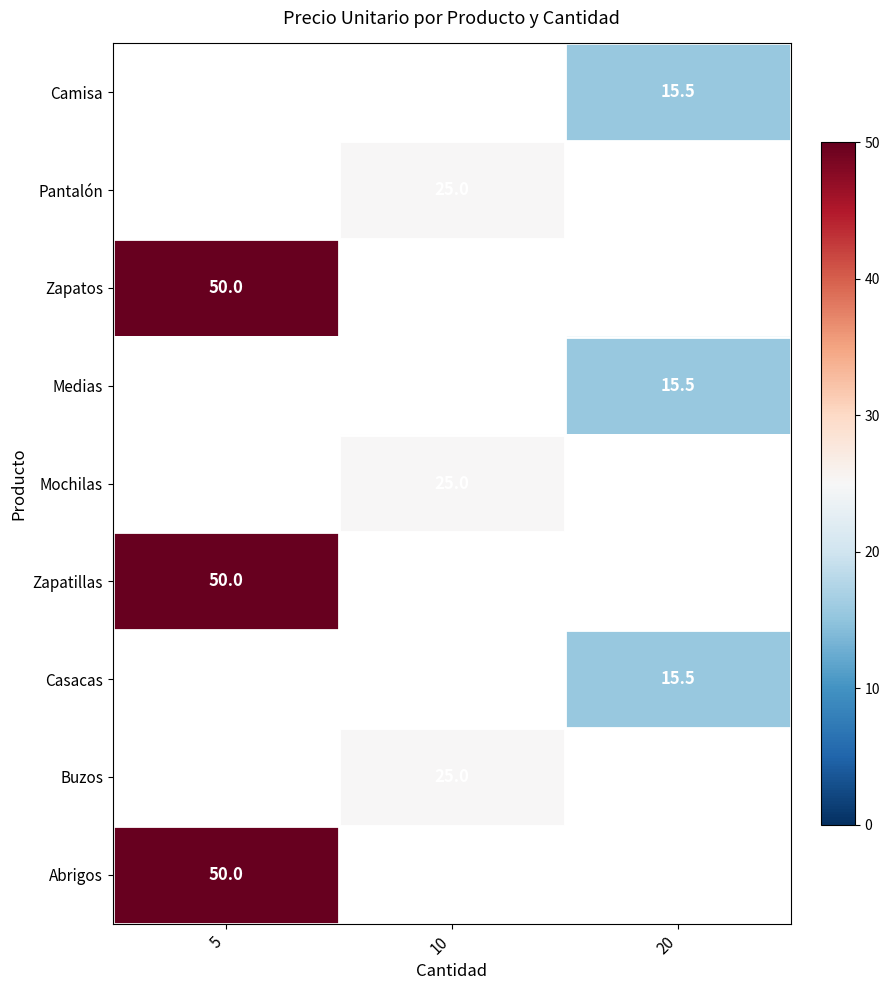

True or false: Casacas has a value of 26.1 at 20.

False